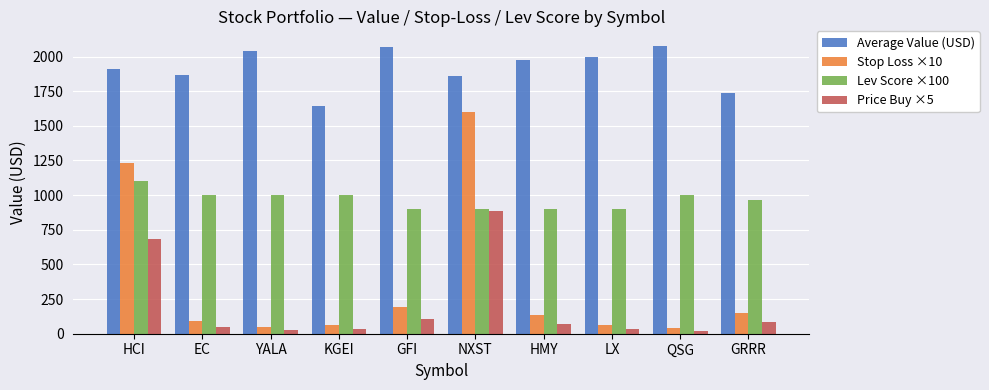

Which series has the largest range (max minus min)?

Stop Loss ×10